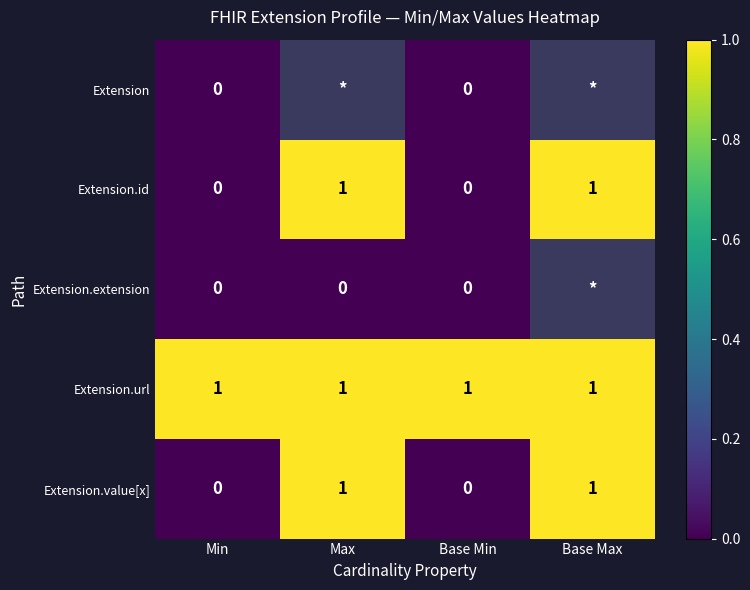

What is the sum of all Extension.url values?

4